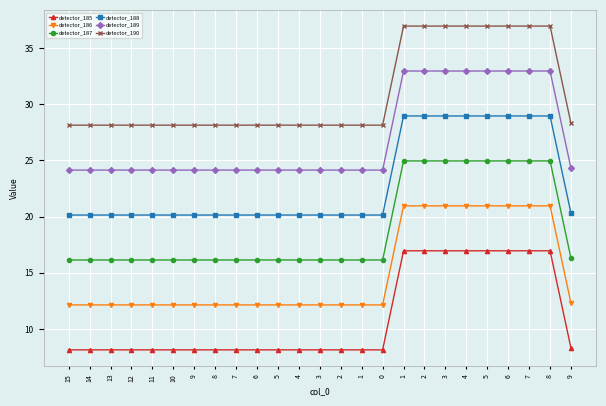

How many categories are shown in the chart?

25